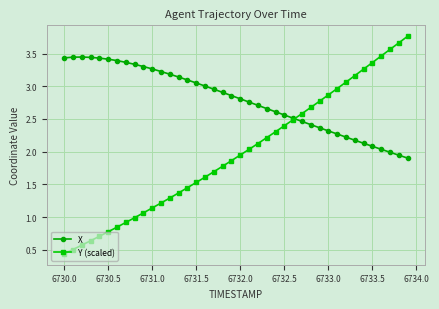

Rank the series by their maximum value, from lowest to highest.

X, Y (scaled)